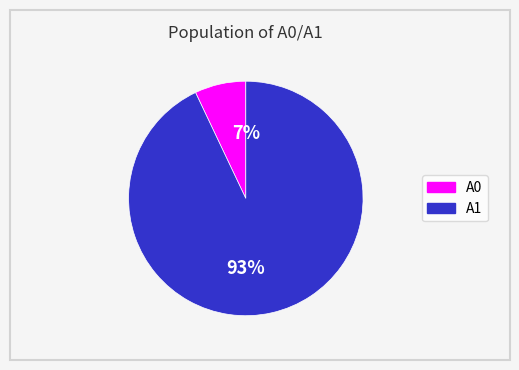

Does any single category account for the majority?

Yes